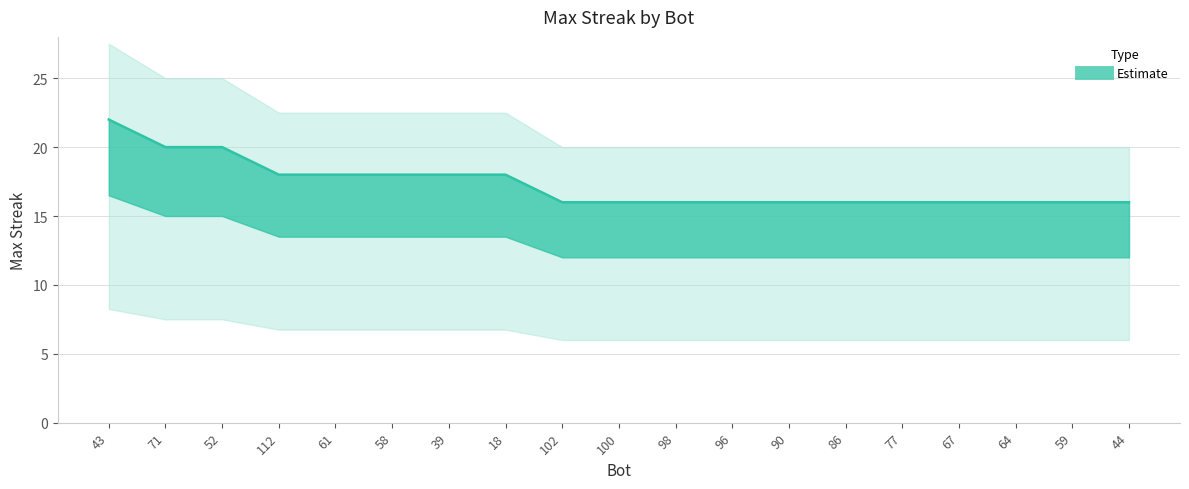

What is the maximum value shown in the chart?

22